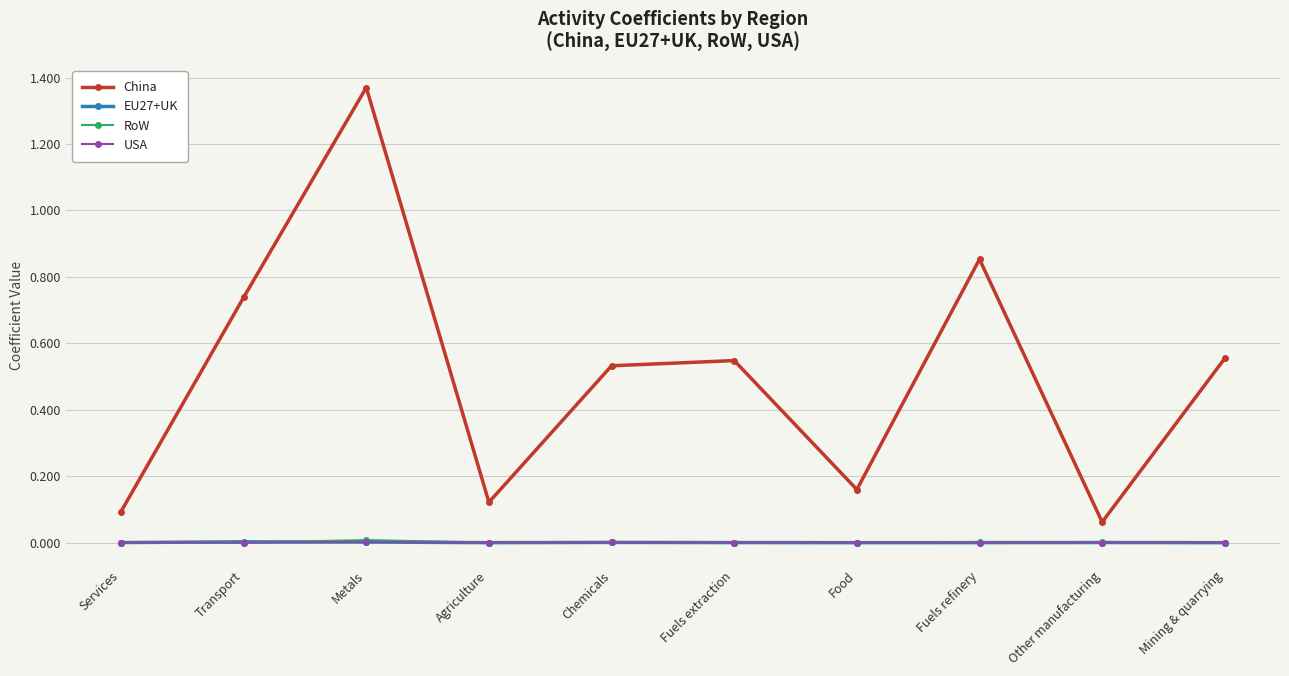

What is the label of the 4th point from the left?

Agriculture